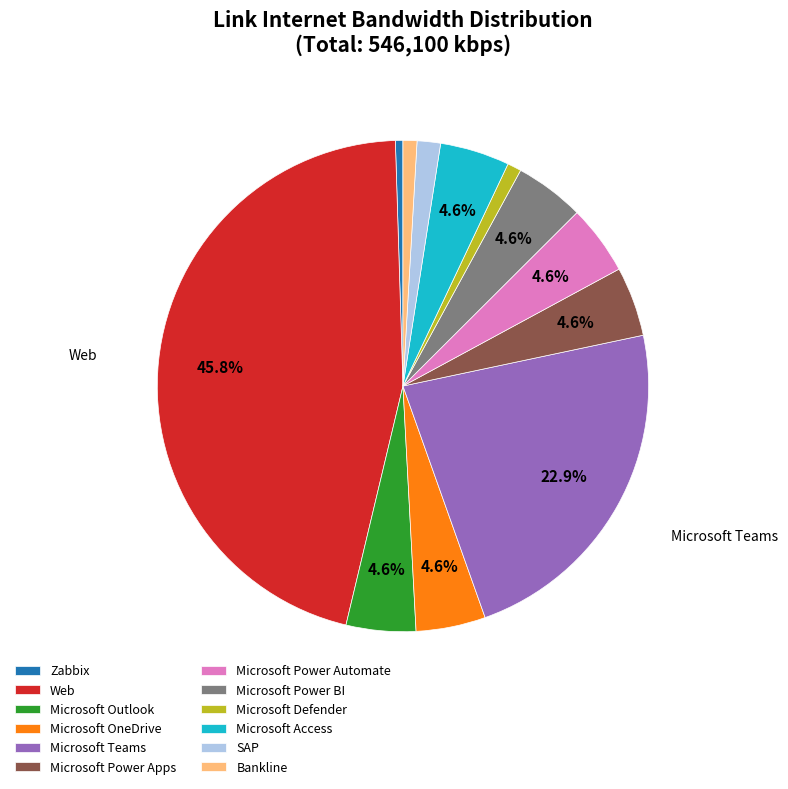

Is there any slice that represents more than half of the pie?

No